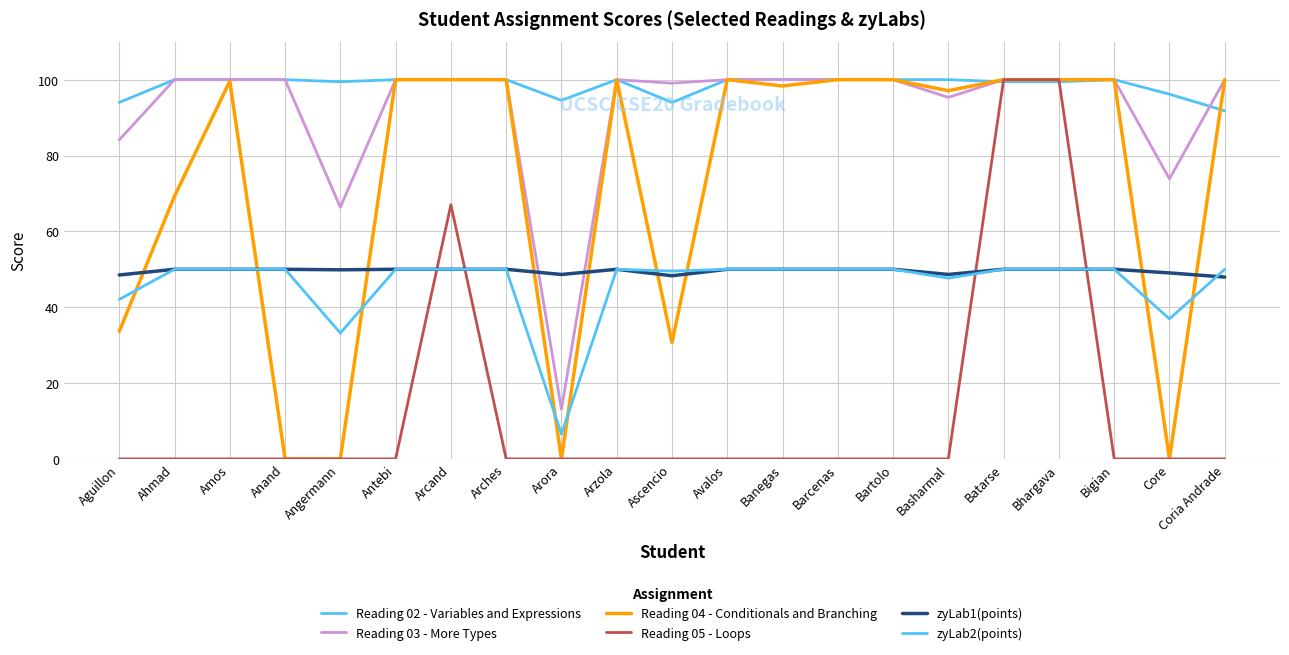

How many lines are shown in the chart?

6